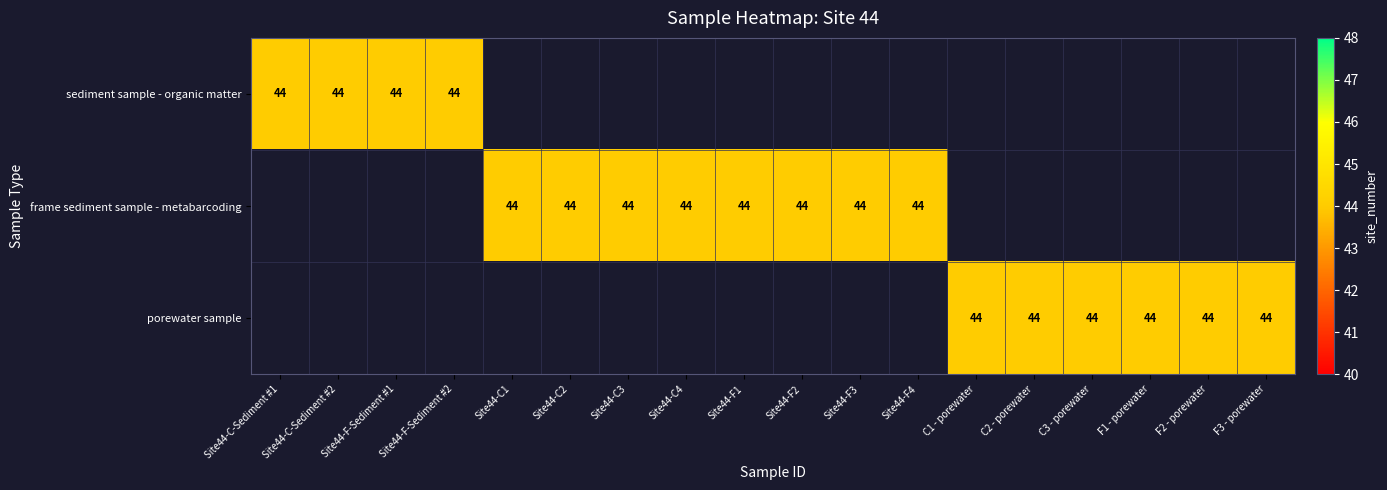

The value of frame sediment sample - metabarcoding at Site44-F4 is 44. True or false?

True